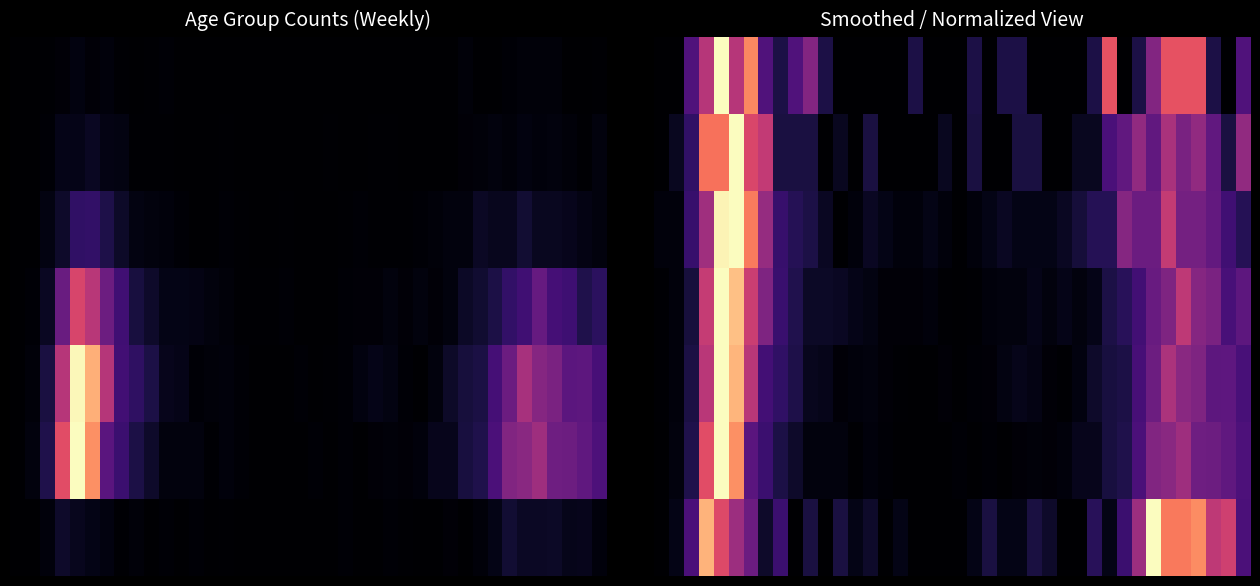

At which category does the chart reach its peak across all series?

4